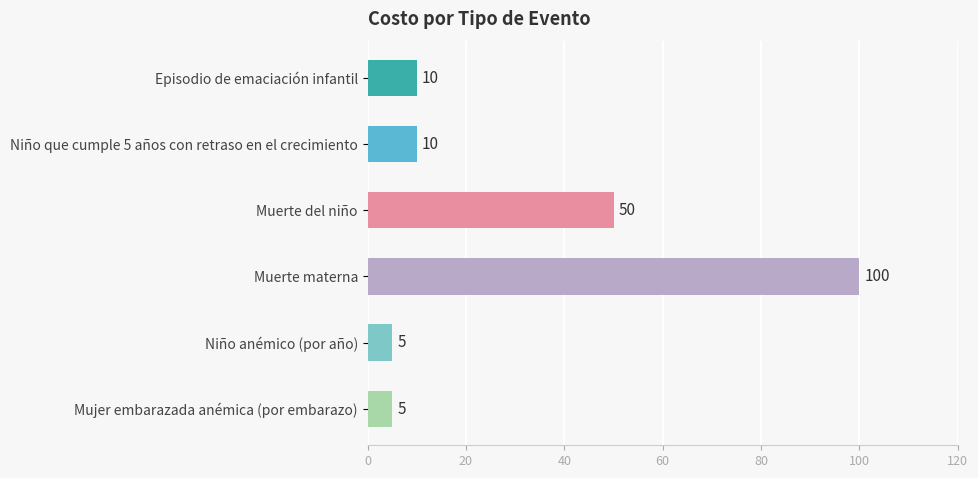

What is the approximate value at Episodio de emaciación infantil?

10